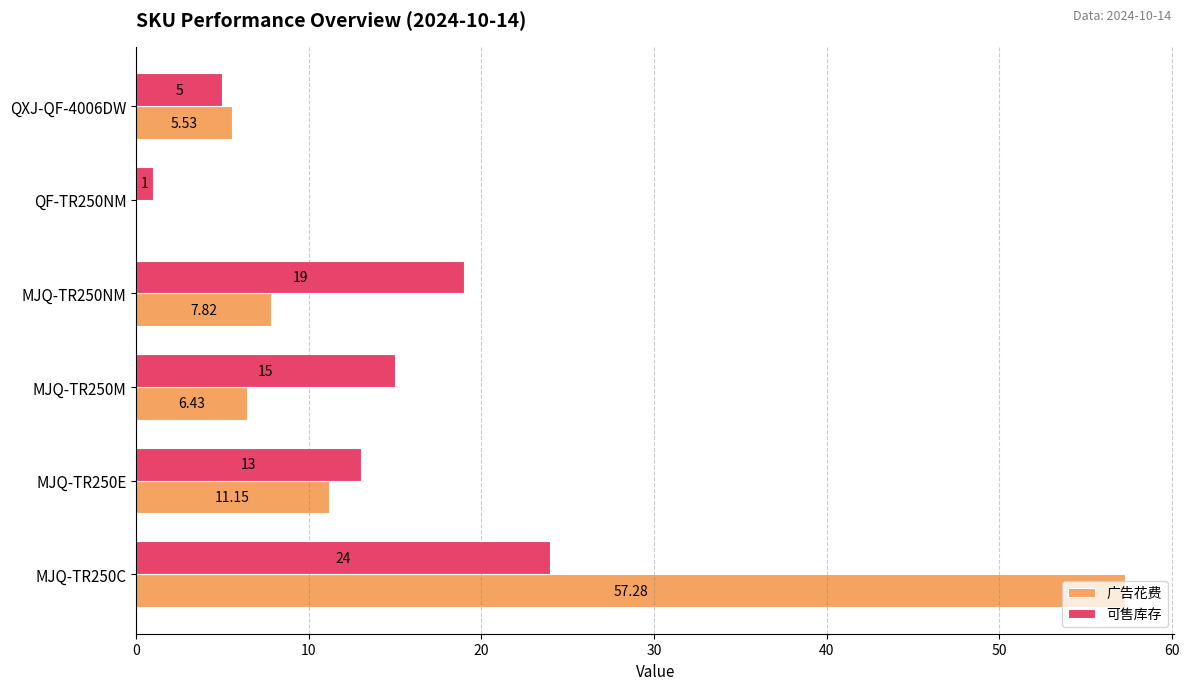

At which category is the sum across all series the highest?

MJQ-TR250C